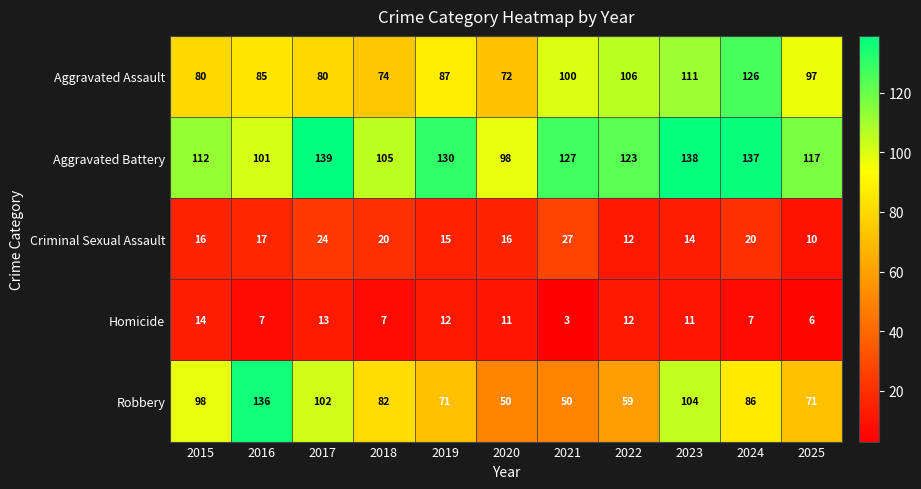

What is the greatest value displayed?

139